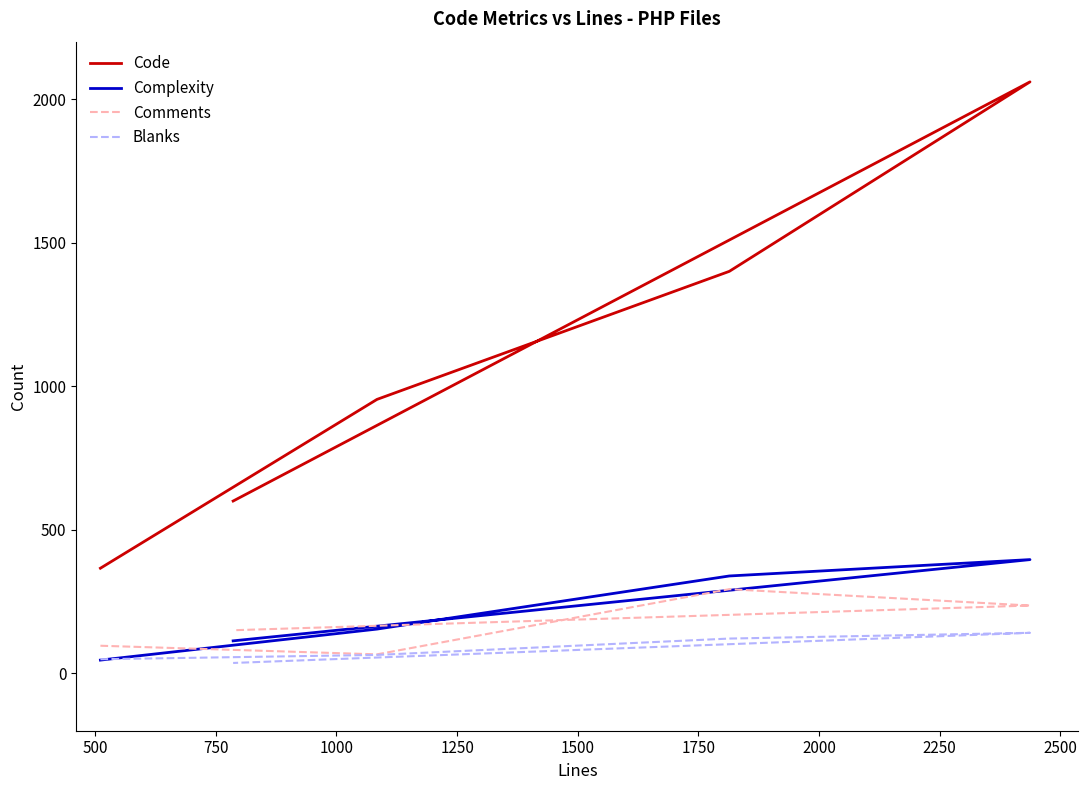

What is the average value of the Code series?

1076